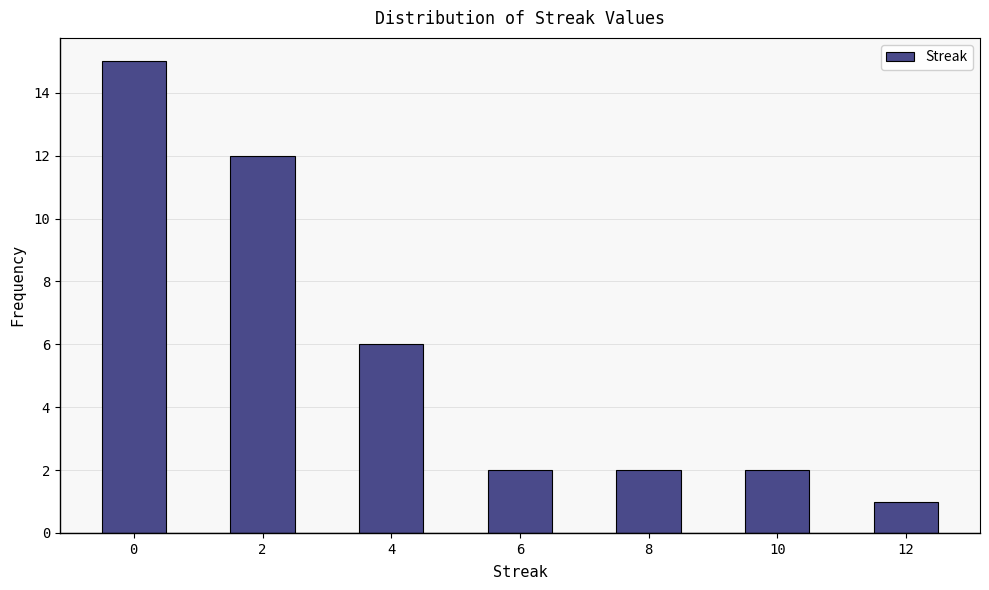

Reading left to right, transcribe this chart: for each bar, give the range it covers on the x-axis and its height. Neither the bar edges nor the heights are printed on the chart, so give them approximately, as read against the axes.

-0.5 to 0.5: 15
0.5 to 1.5: 0
1.5 to 2.5: 12
2.5 to 3.5: 0
3.5 to 4.5: 6
4.5 to 5.5: 0
5.5 to 6.5: 2
6.5 to 7.5: 0
7.5 to 8.5: 2
8.5 to 9.5: 0
9.5 to 10.5: 2
10.5 to 11.5: 0
11.5 to 12.5: 1